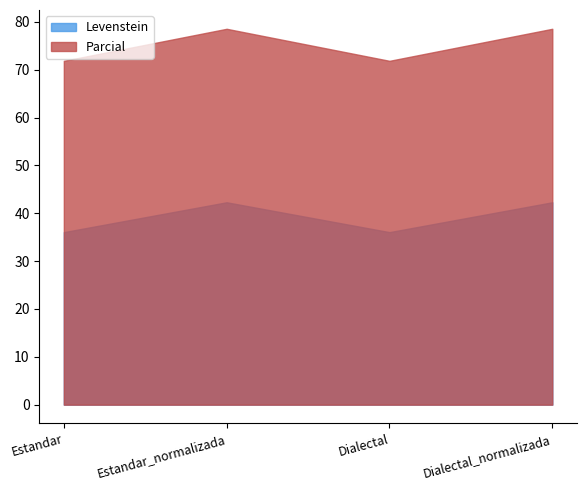

How many values in the Levenstein series exceed 42?

2